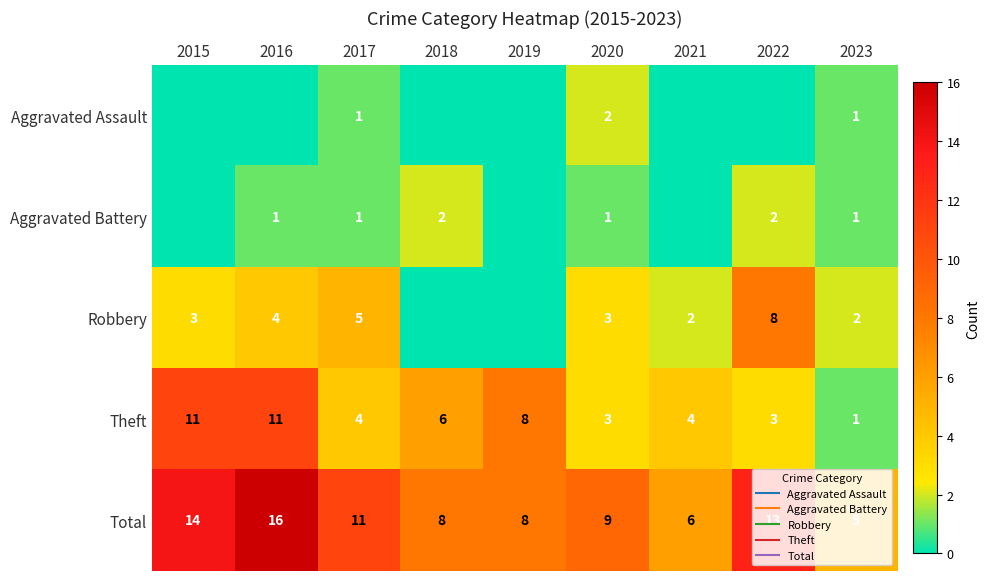

Is it true that Aggravated Battery equals 2 at 2022?

True